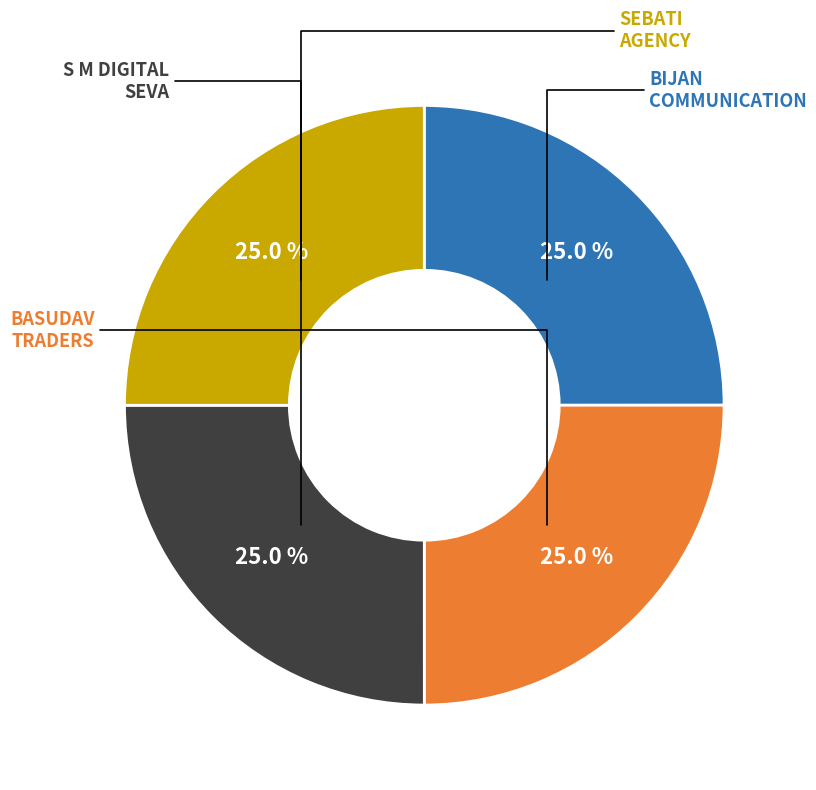

Is there a majority slice in this chart?

No